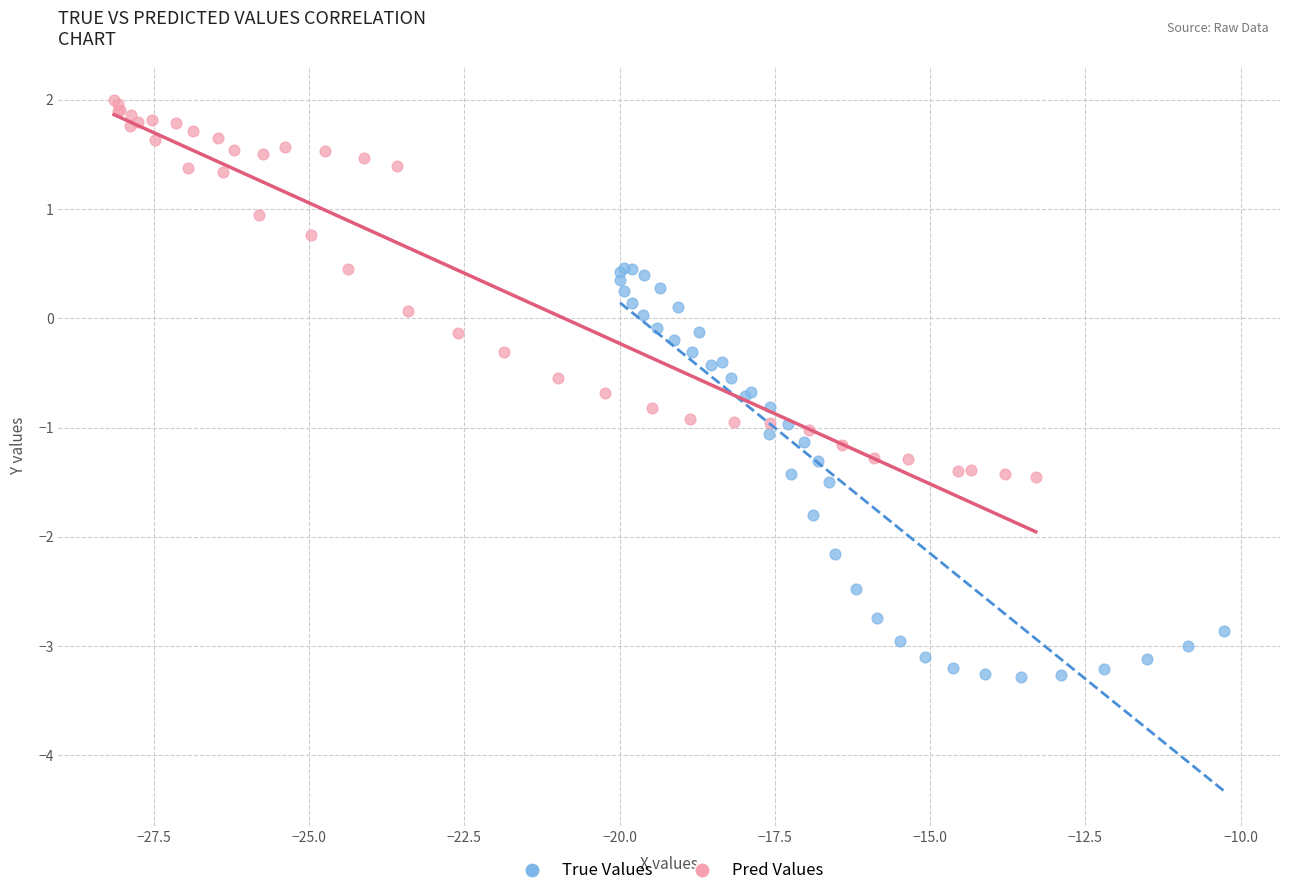

Which series reaches the minimum Y coordinate?

True Values